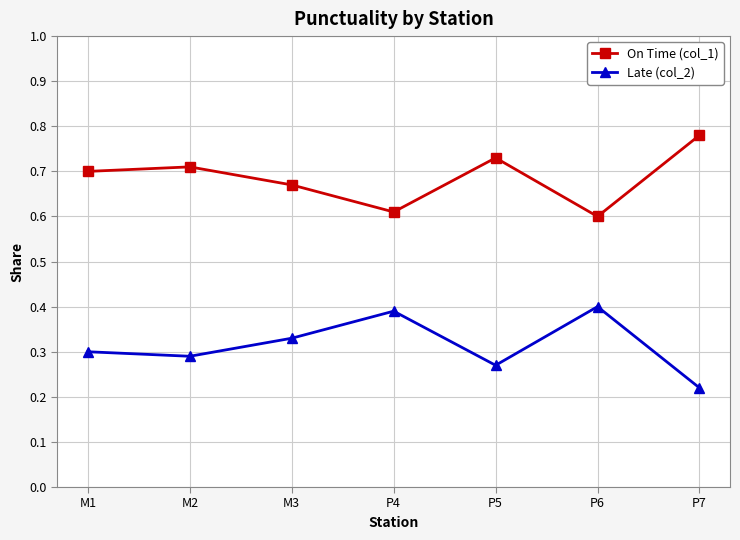

Where is On Time (col_1) nearest to the value 0?

P6